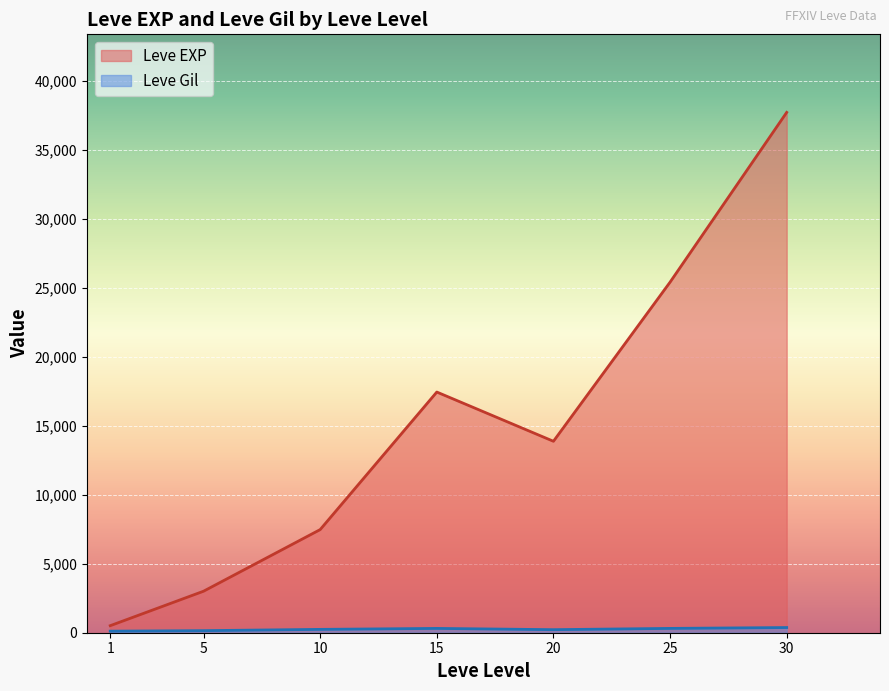

At how many categories does at least one series exceed 1666?

6